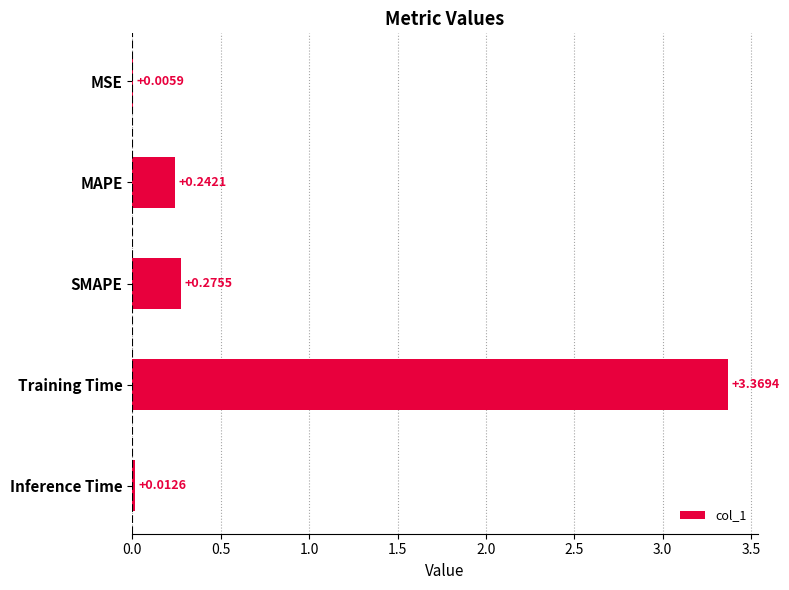

What is the sum of all values?

3.9